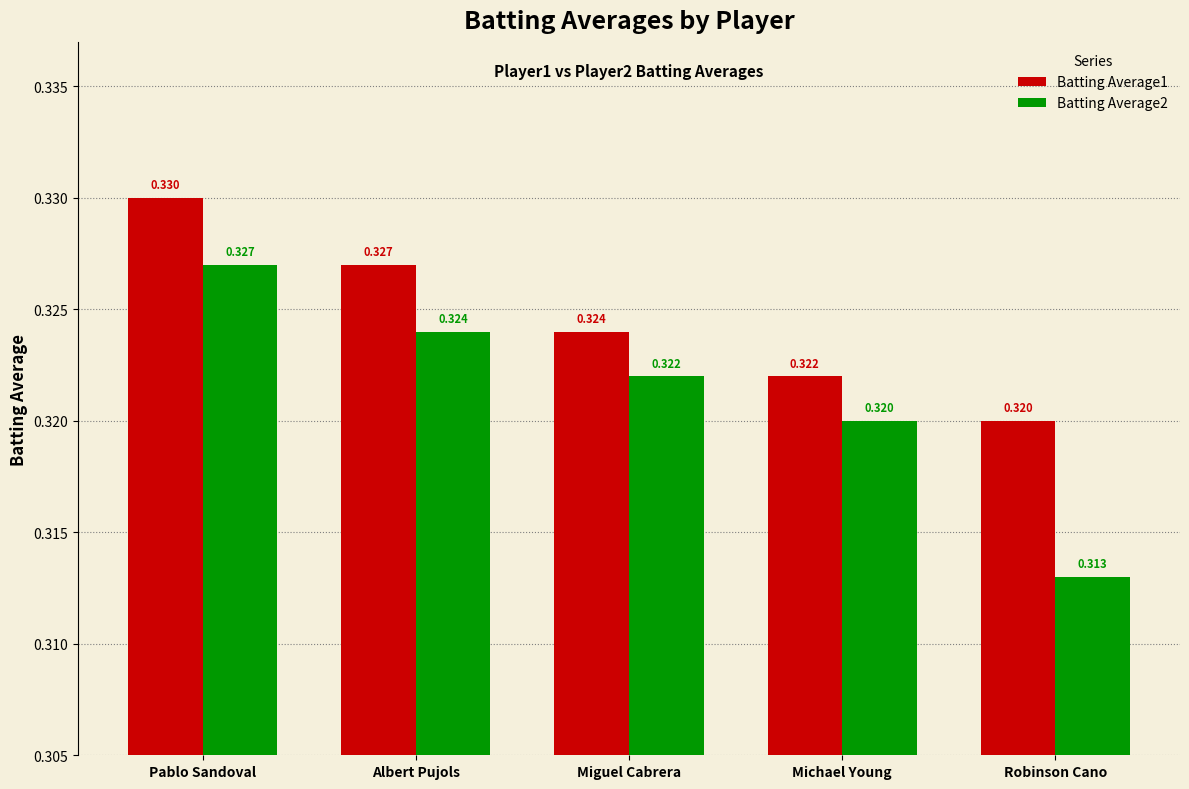

Is the value of Batting Average2 at Albert Pujols greater than the value of Batting Average1 at Robinson Cano?

Yes